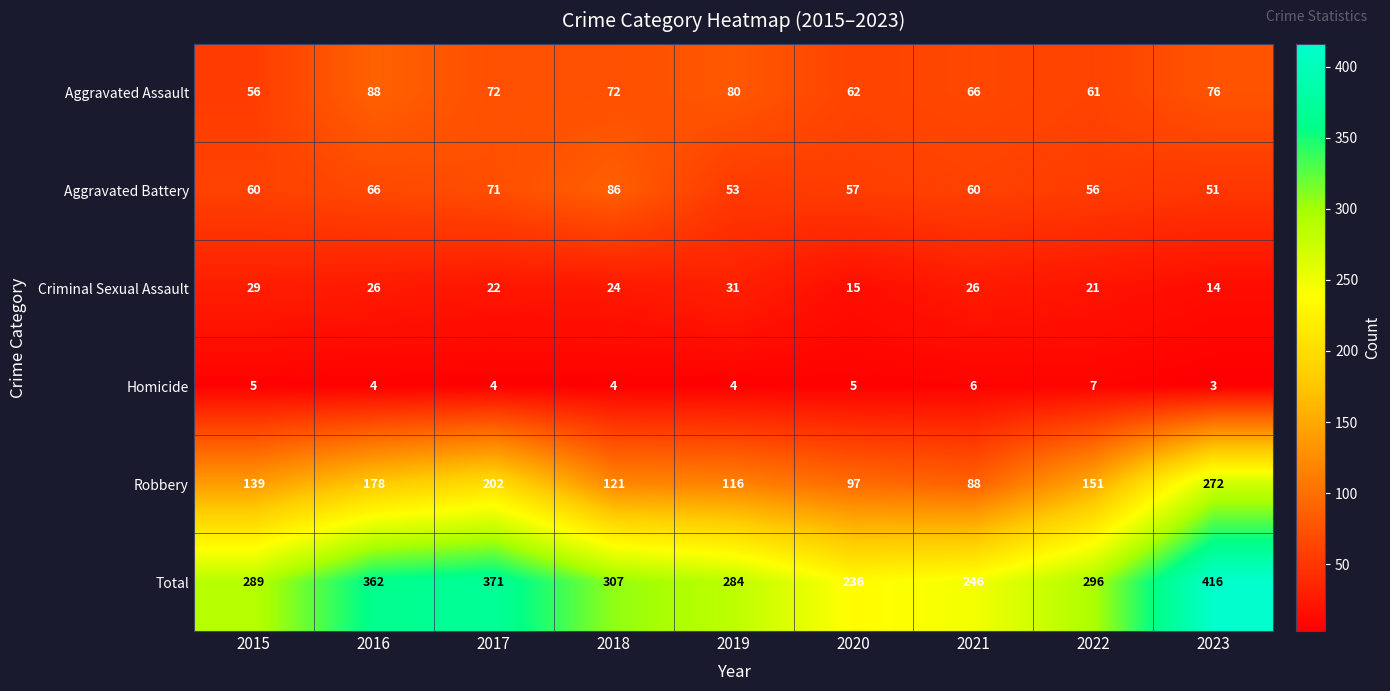

Is it true that Aggravated Battery equals 19 at 2021?

False